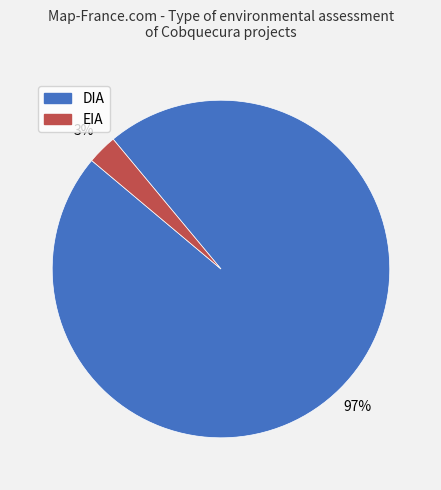

To the nearest percent, what percentage of the pie is EIA?

3%